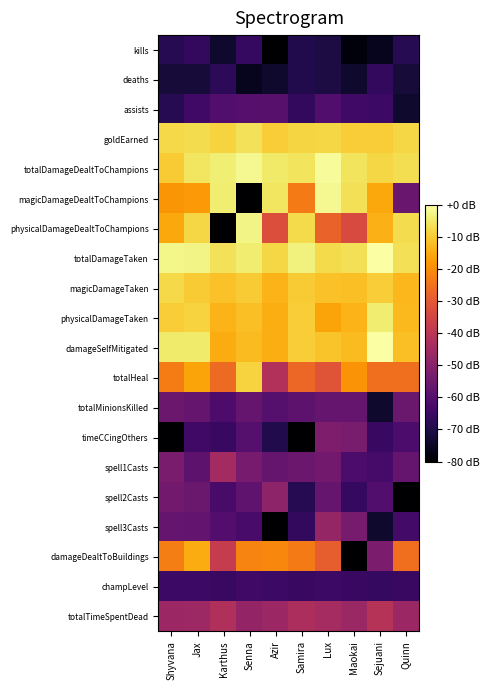

At Karthus, list the series in order from smallest to largest.

physicalDamageDealtToChampions, kills, deaths, timeCCingOthers, champLevel, spell2Casts, totalMinionsKilled, assists, spell3Casts, spell1Casts, totalTimeSpentDead, damageDealtToBuildings, totalHeal, damageSelfMitigated, physicalDamageTaken, magicDamageTaken, goldEarned, totalDamageTaken, magicDamageDealtToChampions, totalDamageDealtToChampions